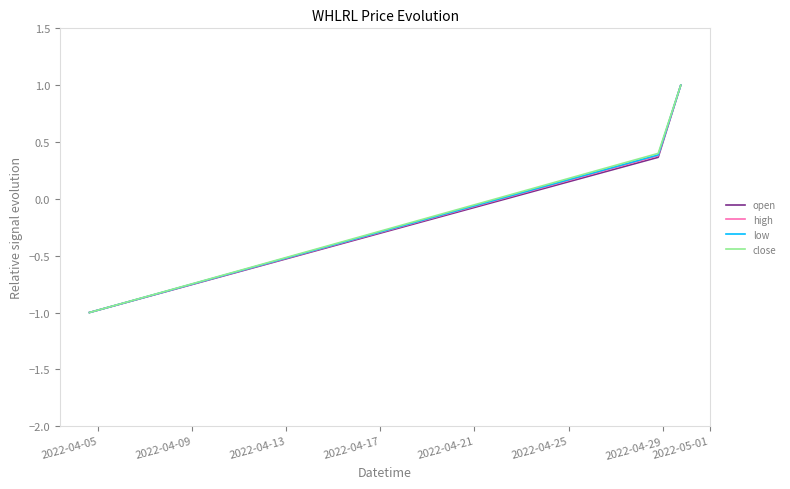

How many values in the close series are below 0?

1